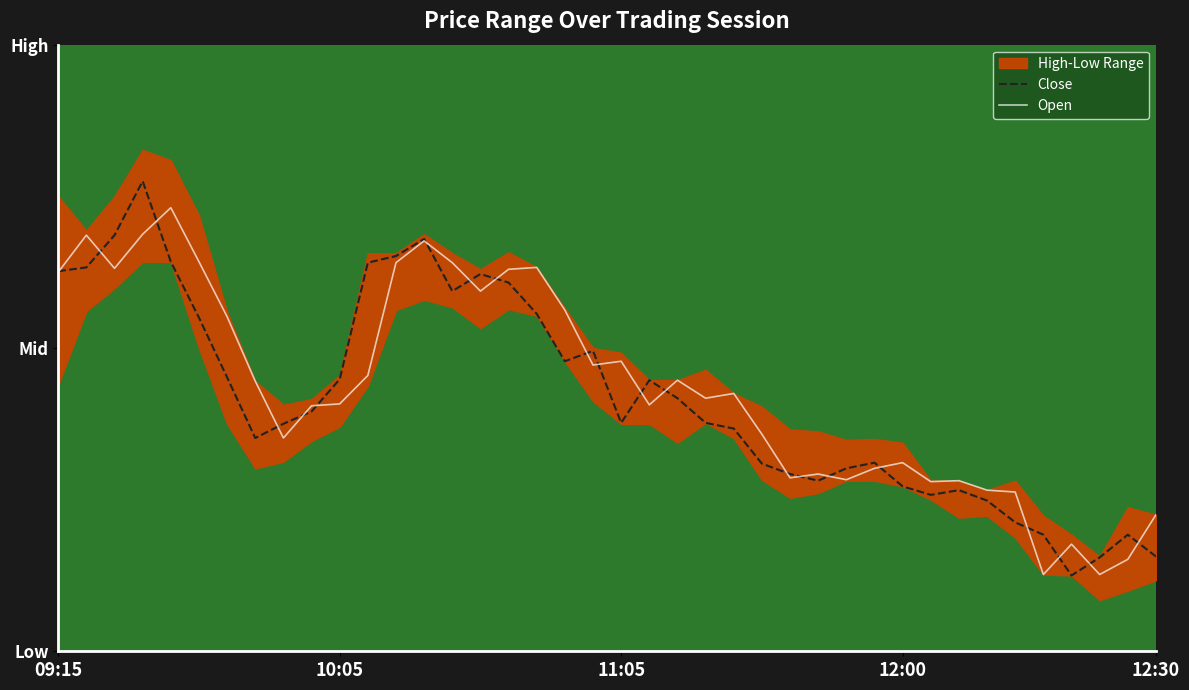

Reading left to right, list all the values displayed in this chart.

Close: 1768.0	1768.2	1770.0	1772.8	1768.5	1765.6	1762.5	1759.2	1760.0	1760.7	1762.3	1768.5	1768.8	1769.8	1767.0	1767.9	1767.5	1765.8	1763.3	1763.8	1760.0	1762.3	1761.3	1760.0	1759.8	1757.9	1757.3	1757.0	1757.7	1758.0	1756.7	1756.2	1756.5	1756.0	1754.8	1754.2	1752.0	1753.0	1754.2	1753.0
Open: 1768.0	1770.0	1768.2	1770.0	1771.4	1768.5	1765.7	1762.2	1759.2	1761.0	1761.0	1762.5	1768.5	1769.7	1768.5	1767.0	1768.2	1768.2	1766.0	1763.1	1763.3	1761.0	1762.3	1761.3	1761.6	1759.5	1757.2	1757.3	1757.0	1757.7	1758.0	1757.0	1757.0	1756.5	1756.4	1752.0	1753.7	1752.0	1752.8	1755.2